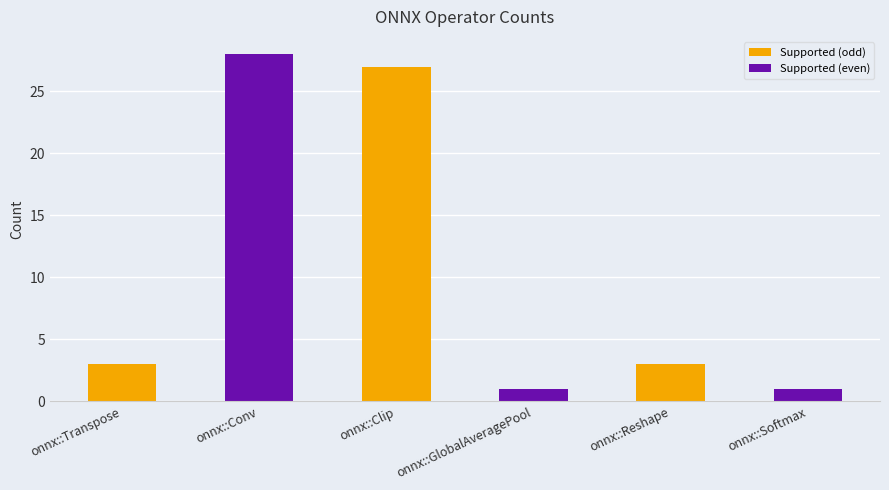

What is the change in value from onnx::Clip to onnx::Reshape?

-24